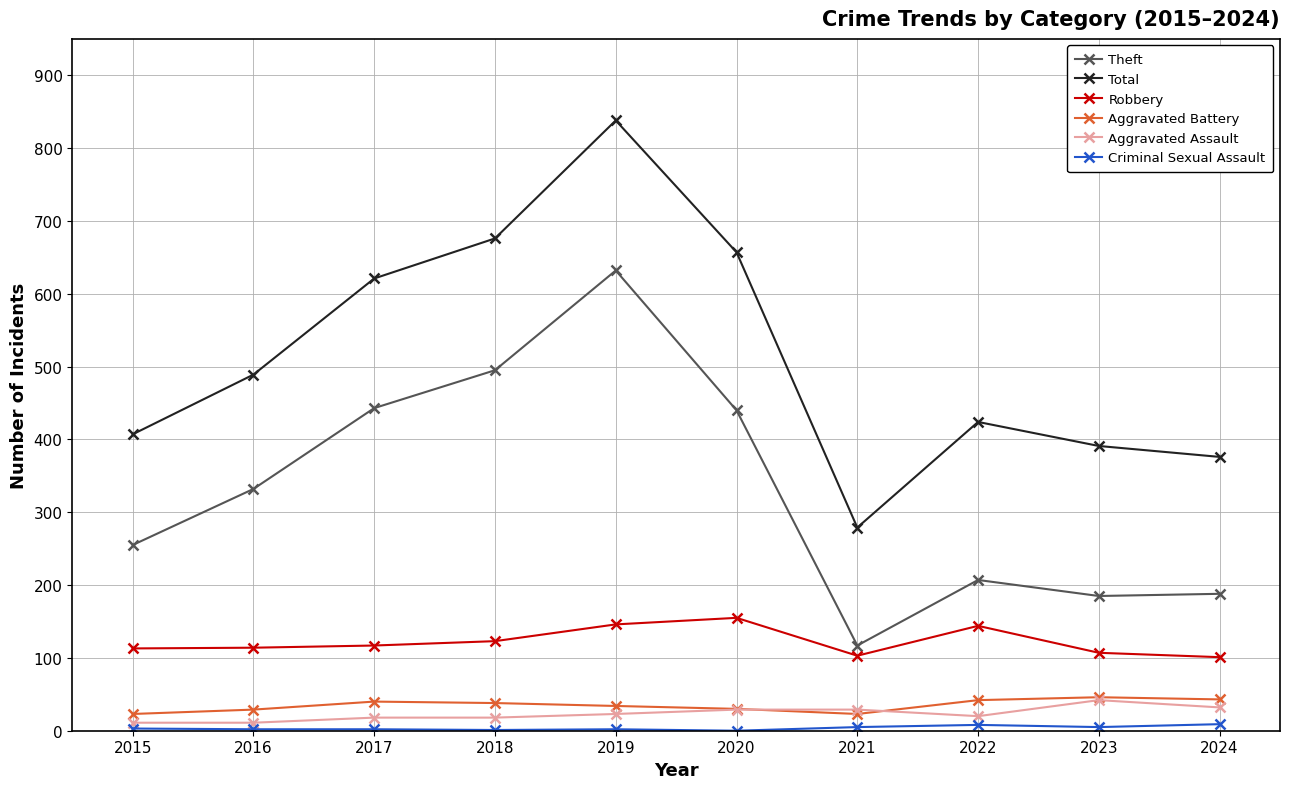

What is the spread (max minus min) of values at 2022?

416